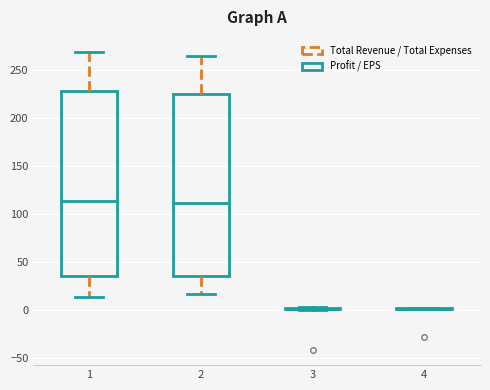

Where is the upper edge of the box at x = 2 on the y-axis? The values are not printed on the chart, so give them approximately, as read against the axis.

225